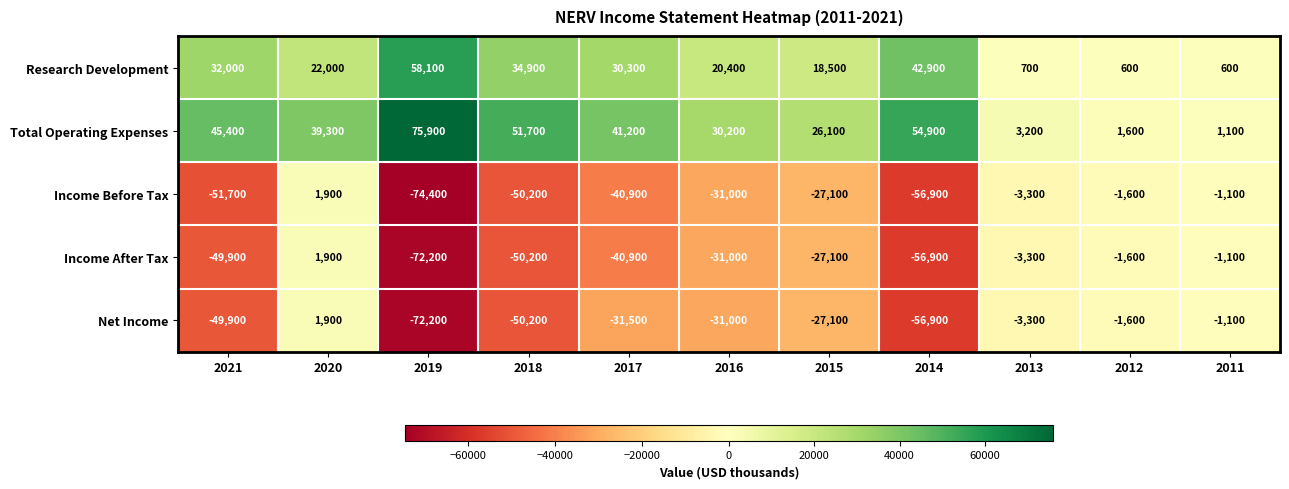

How many data points in Income After Tax are above -31000?

5